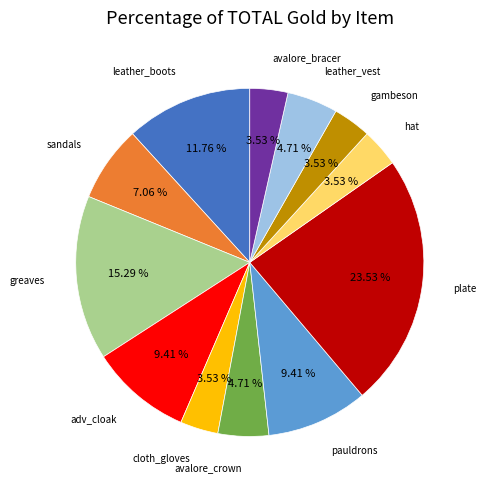

Which category has the biggest portion of the pie?

plate